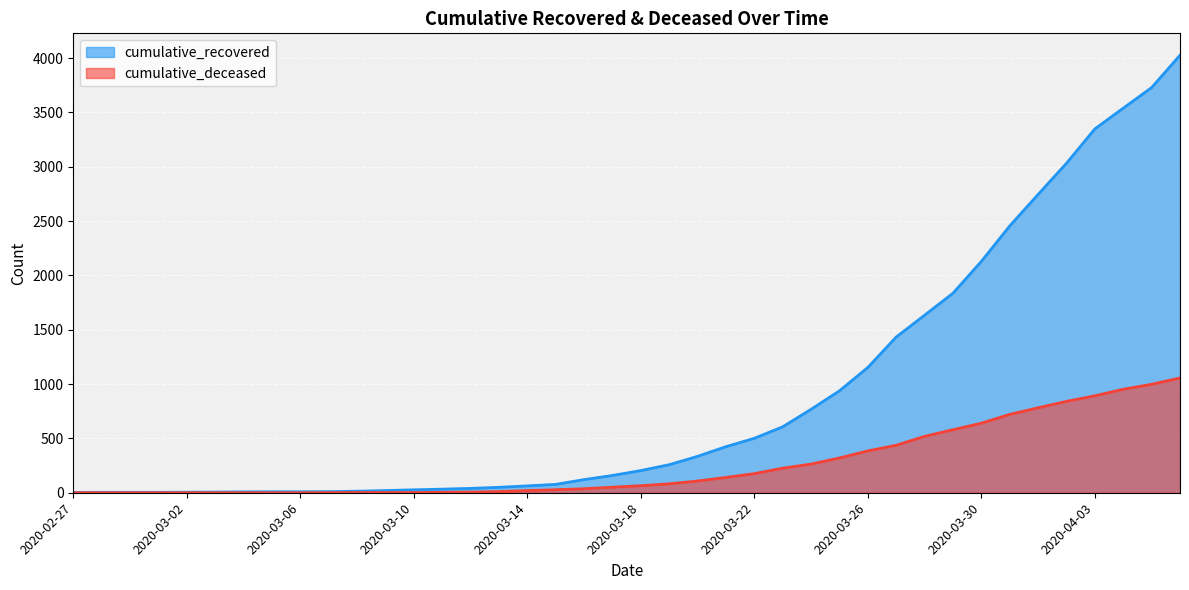

The cumulative_deceased series shows 385 at 2020-03-26. True or false?

True